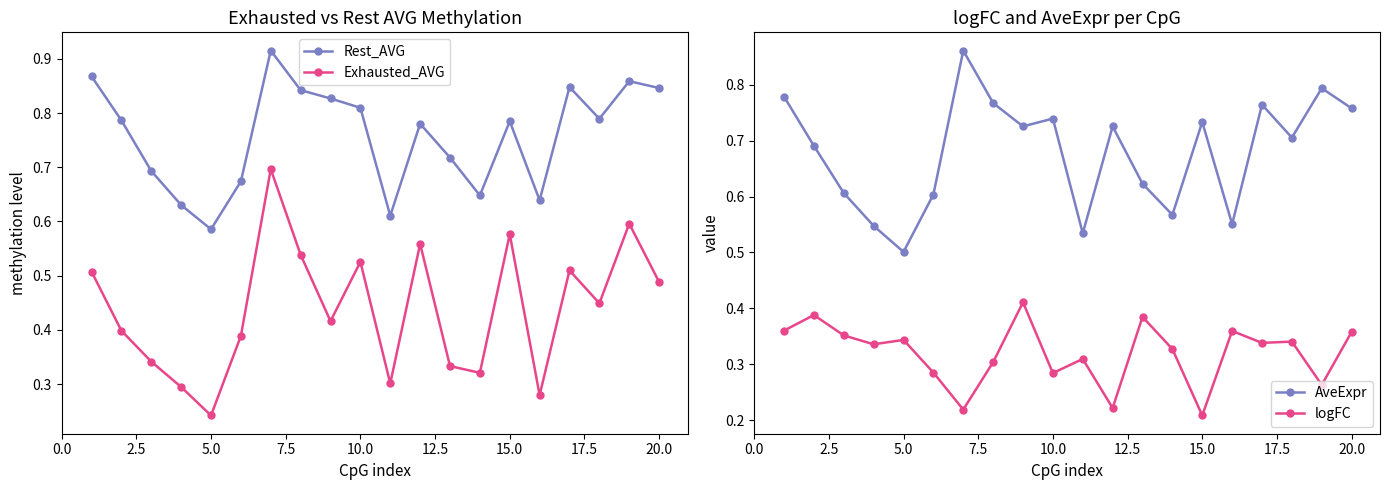

True or false: Rest_AVG and Exhausted_AVG intersect in this chart.

False